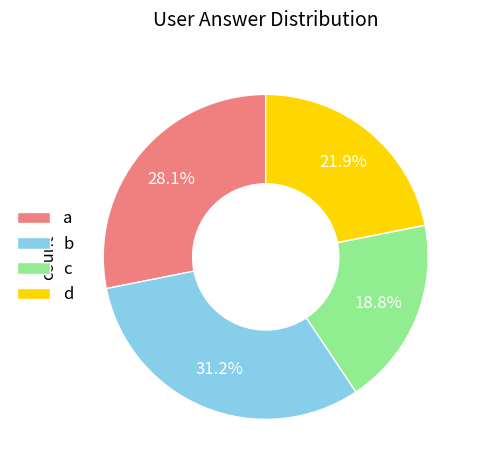

Combined, what portion of the pie is d and b?

53.1%